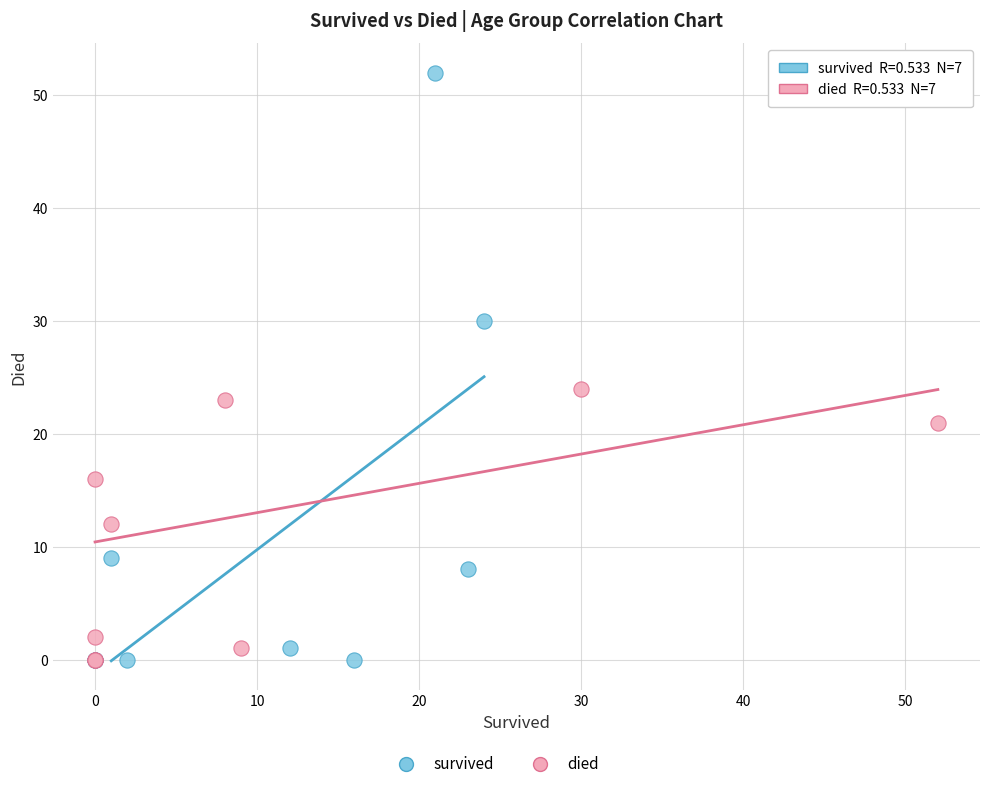

Which series has the largest Y range (max minus min)?

survived